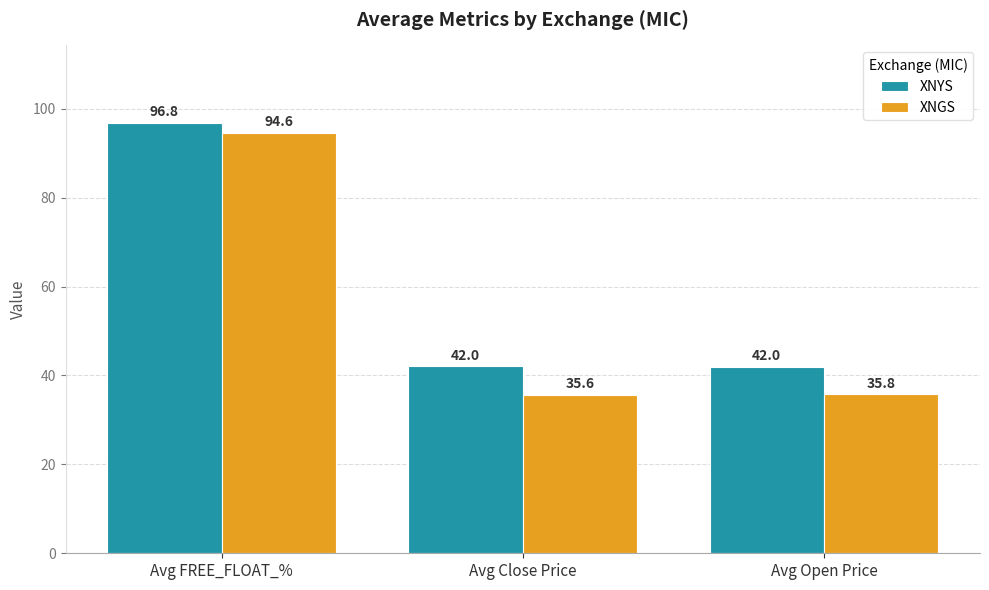

What are all the series names shown in the legend?

XNYS, XNGS